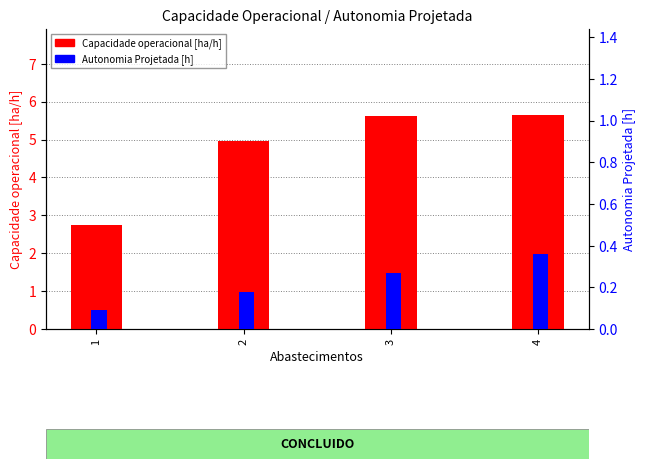

Are the bars horizontal?

No